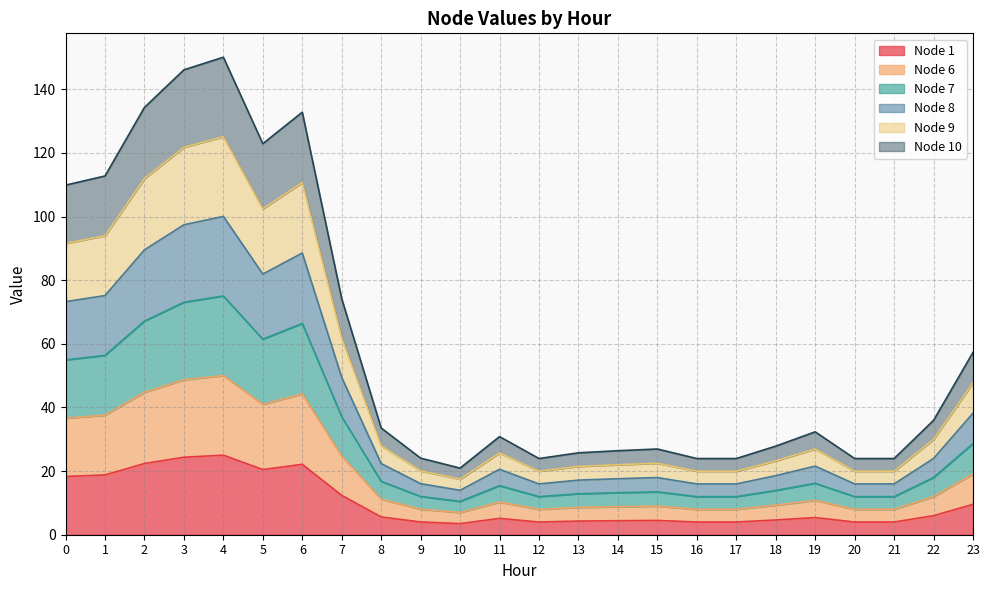

How many lines are shown in the chart?

6